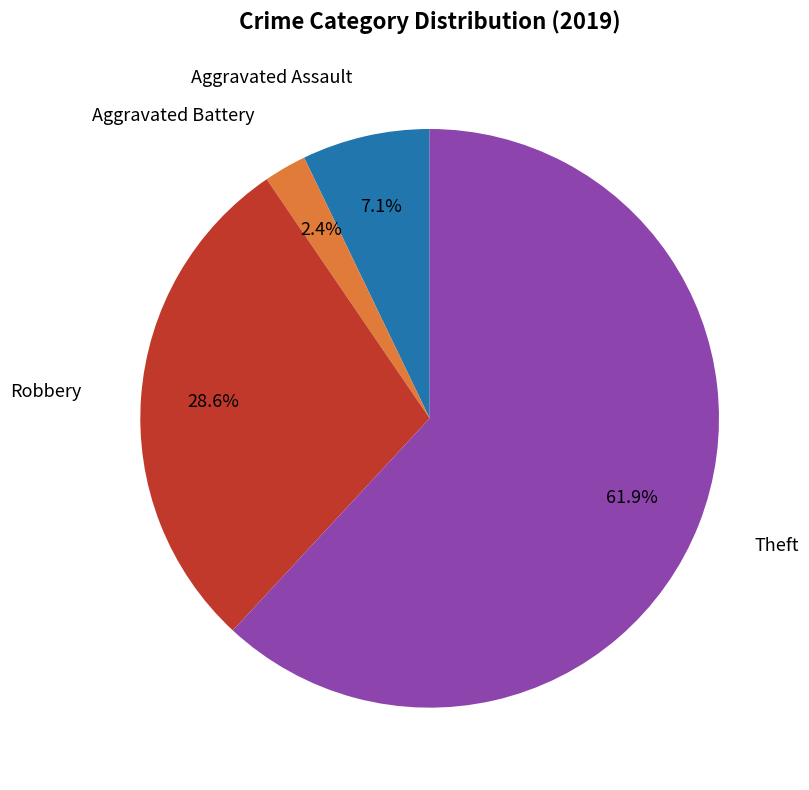

Does any single category account for the majority?

Yes